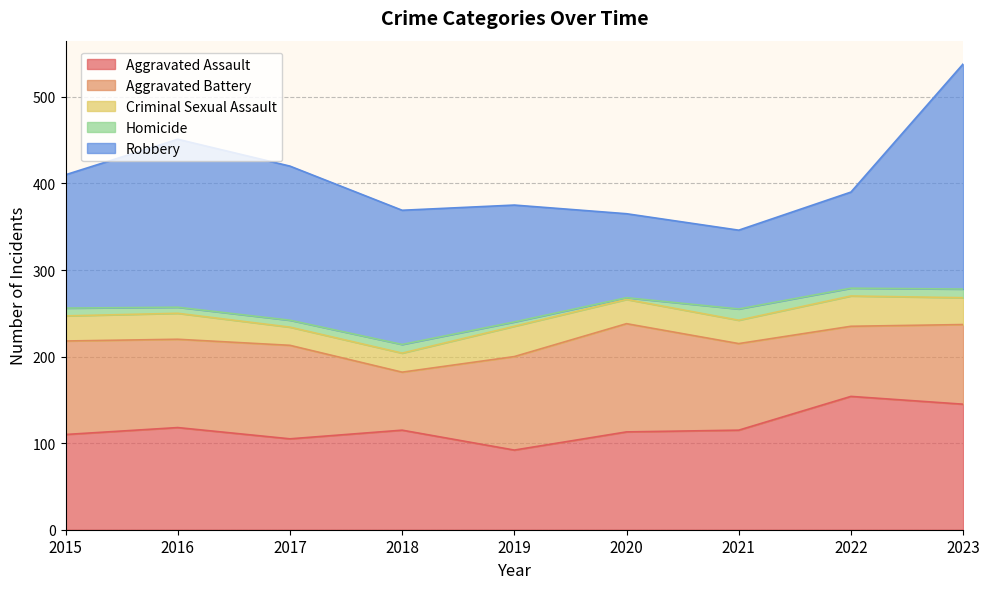

List the series in order of their peak value, lowest first.

Homicide, Criminal Sexual Assault, Aggravated Battery, Aggravated Assault, Robbery